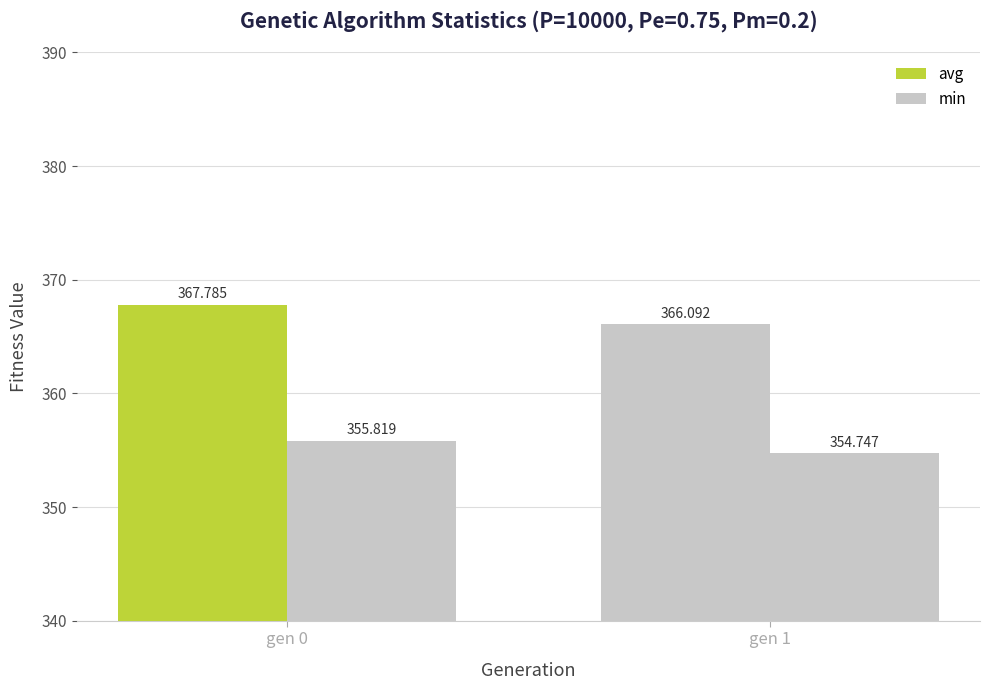

How many bars are there in each group?

2